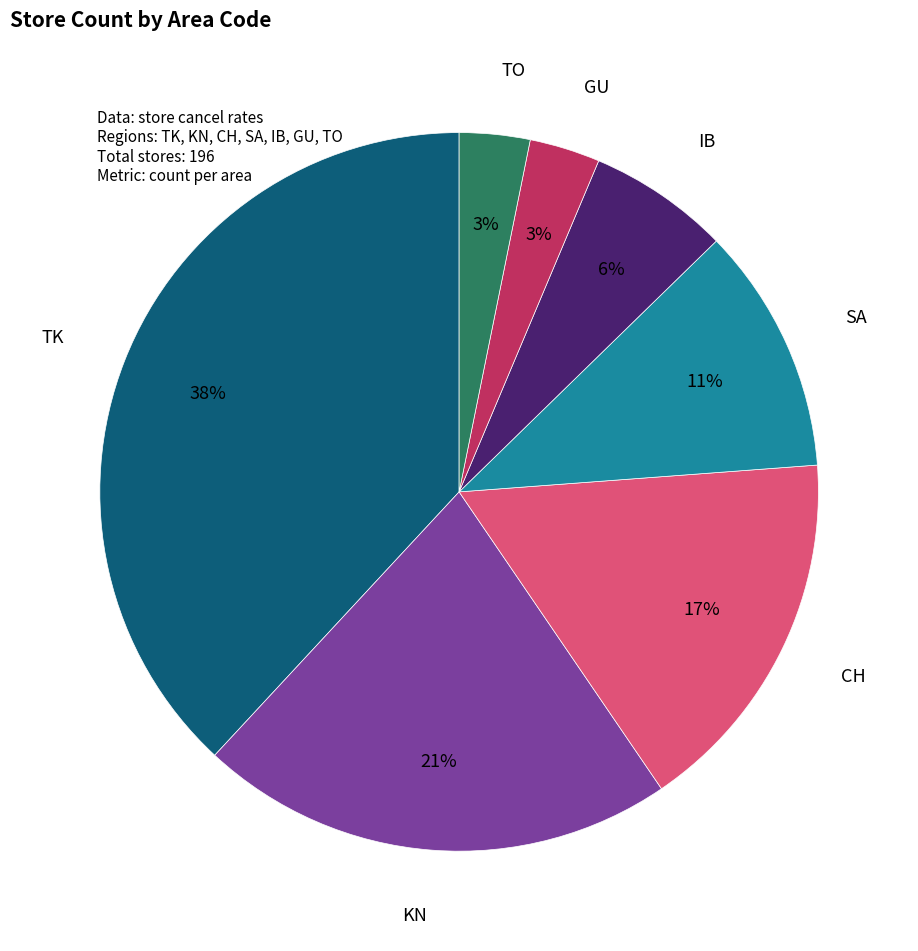

What is the largest slice in the pie chart?

TK